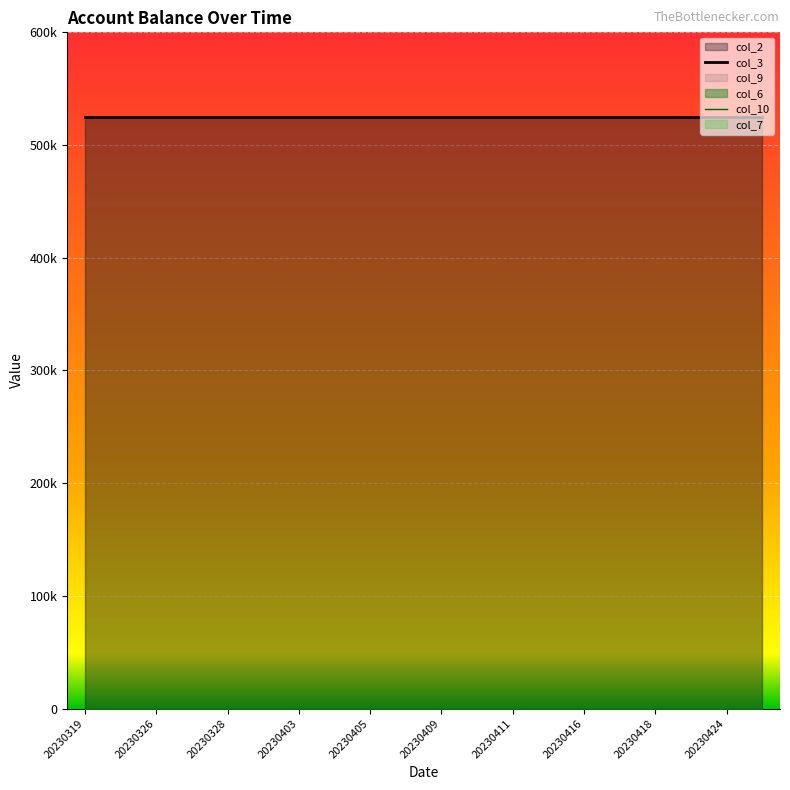

Is it true that col_10 equals 0 at 20230403?

True